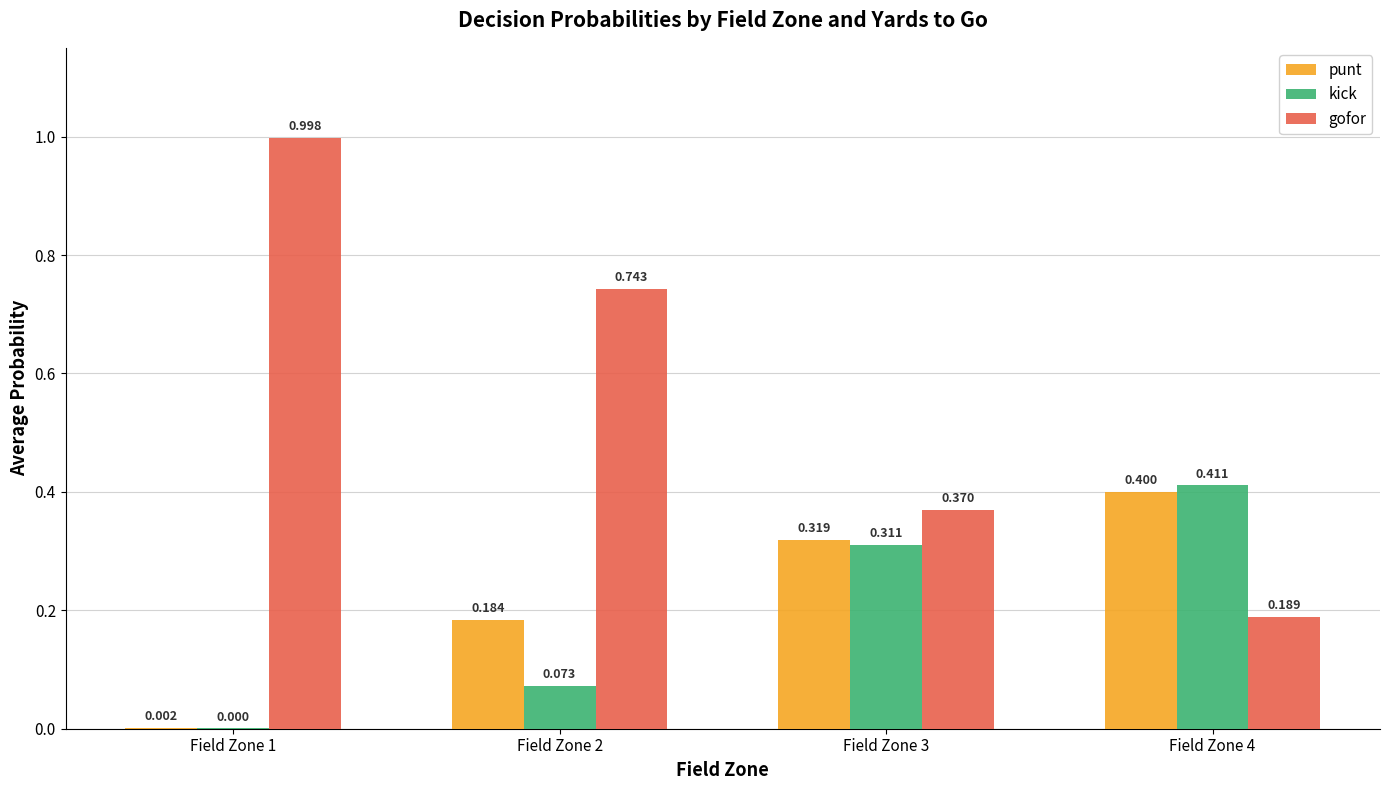

Between Field Zone 1 and Field Zone 3, which series saw the biggest shift?

gofor